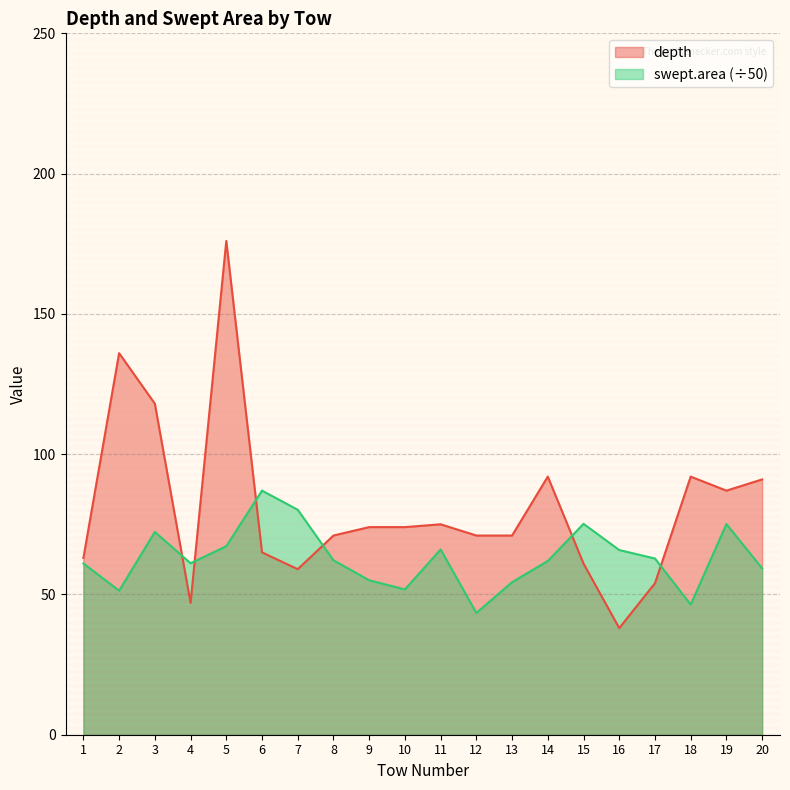

The value of depth at 9 is 100.5. True or false?

False